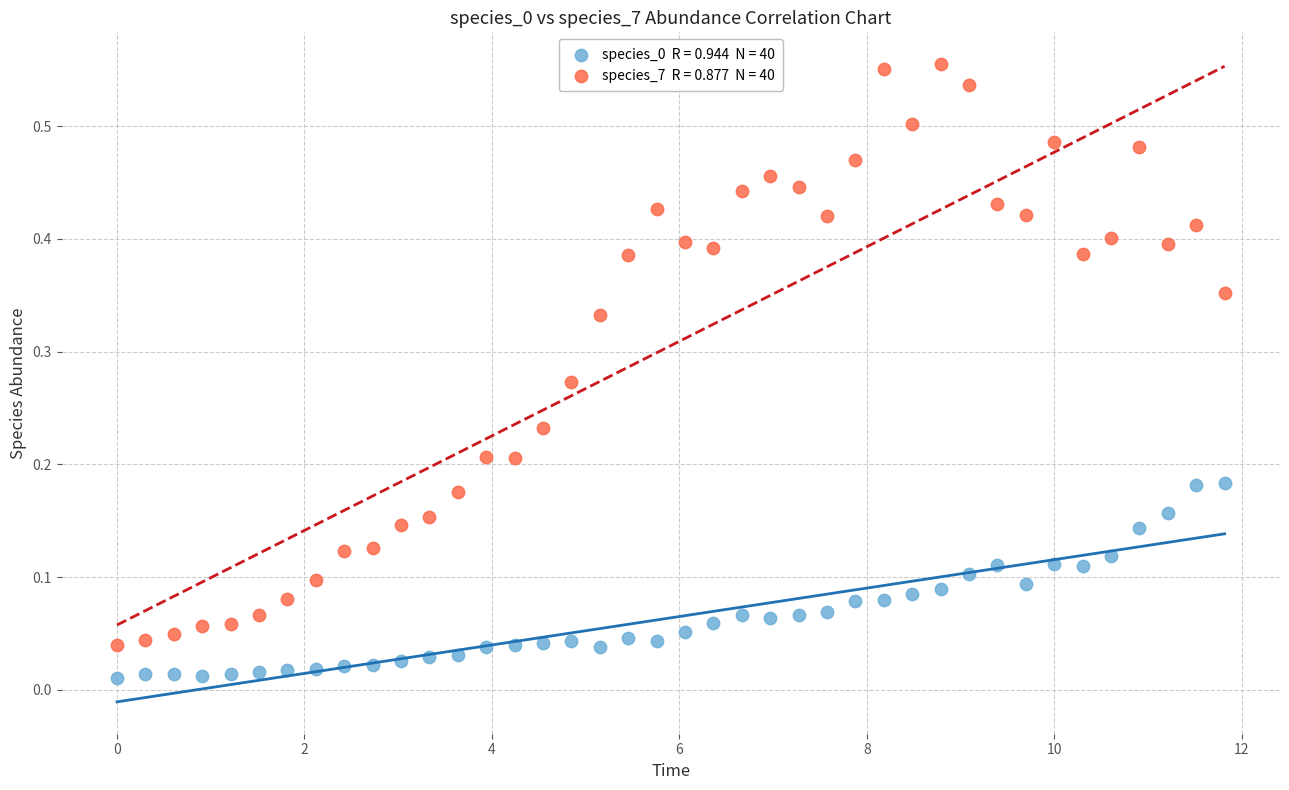

Across all data points, what is the range of X values (max minus min)?

11.8